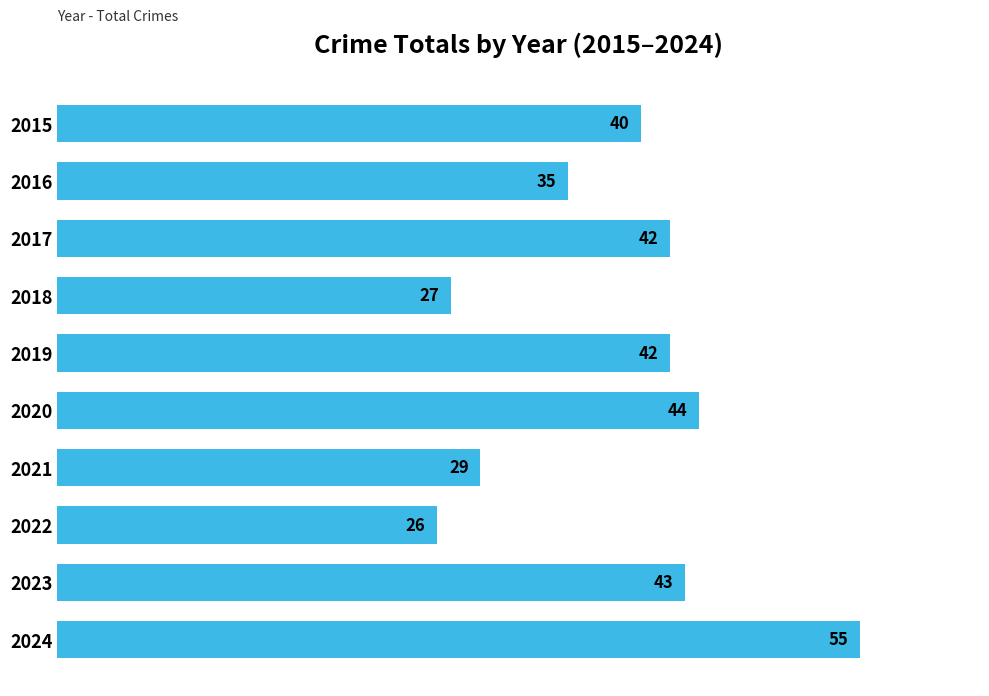

The value at 2015 is 40. True or false?

True